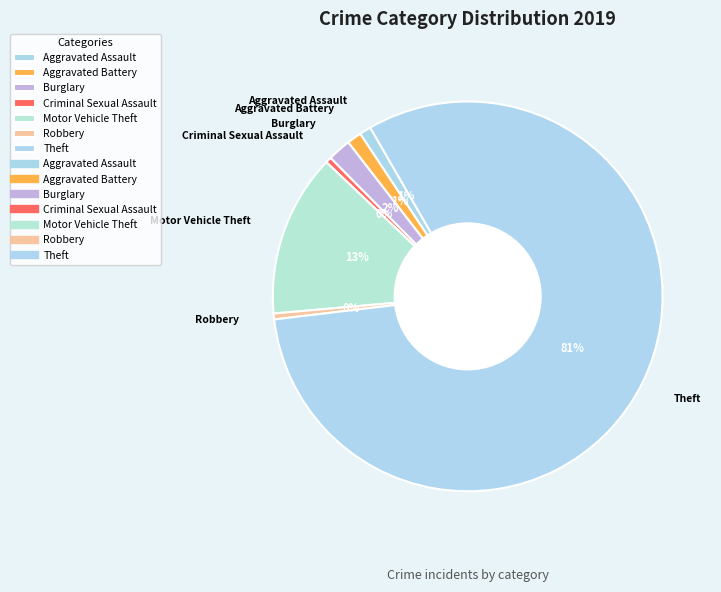

Which category has the biggest portion of the pie?

Theft